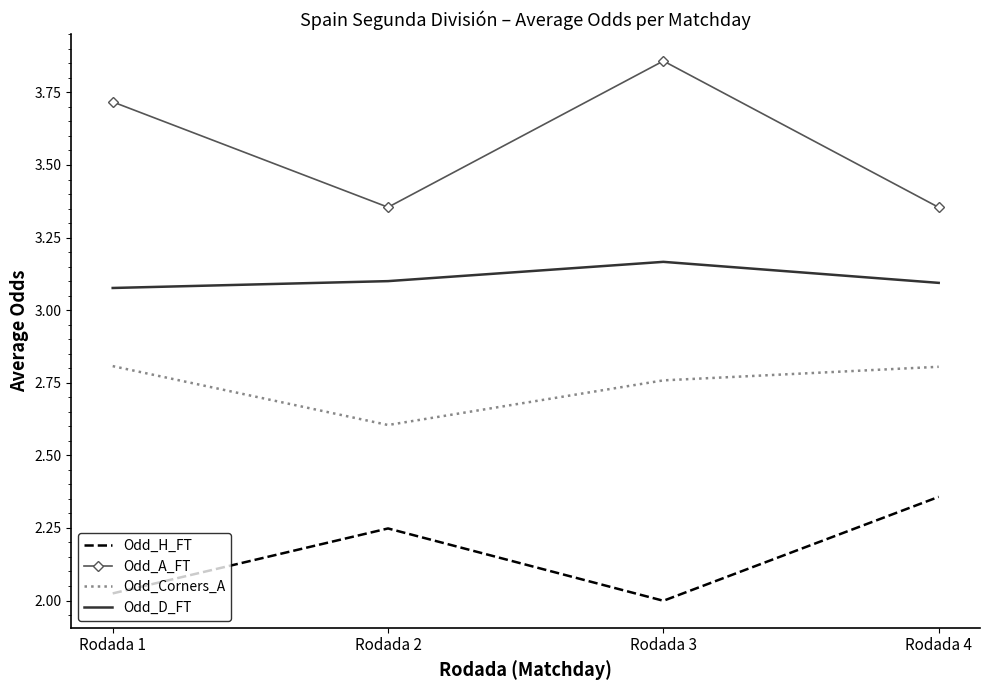

True or false: Odd_H_FT and Odd_D_FT intersect in this chart.

False